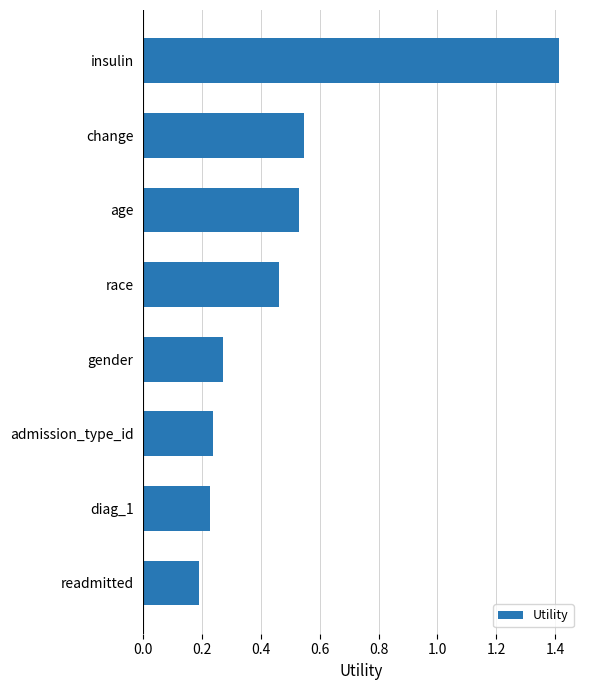

Is it true that the value at diag_1 is 0.2?

True